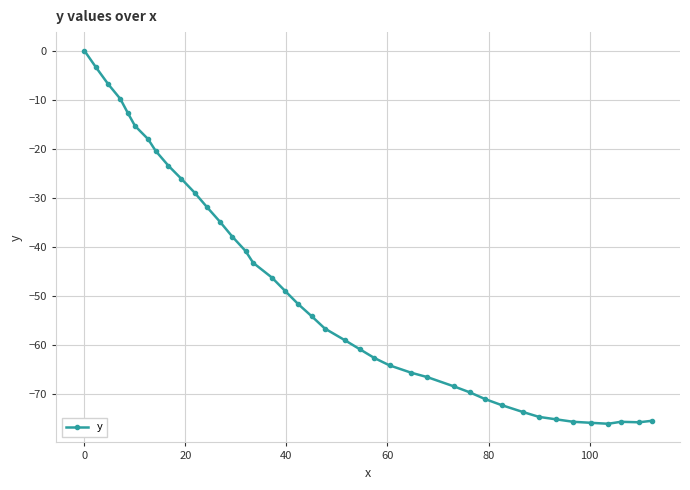

What is the value of the 17th point from the left?

-46.2